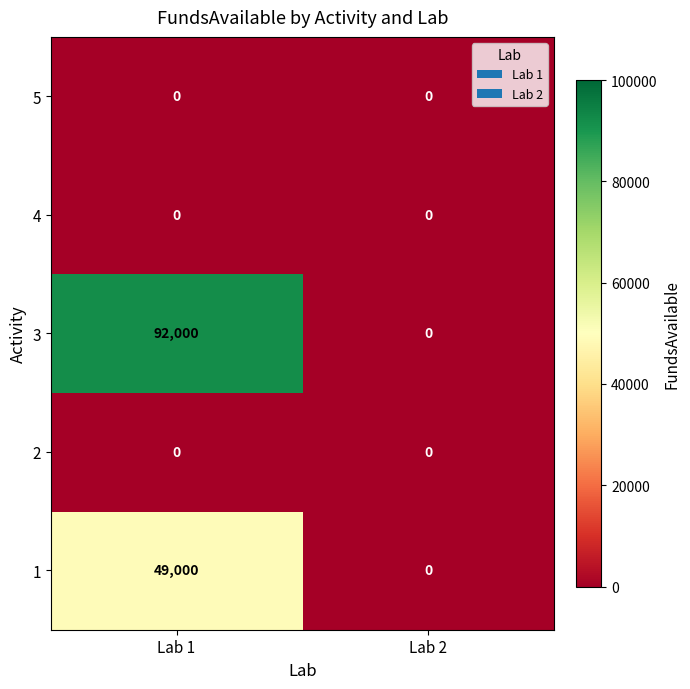

Reading right to left, transcribe all the data shown in this chart.

5: 0	0
4: 0	0
3: 0	92000
2: 0	0
1: 0	49000